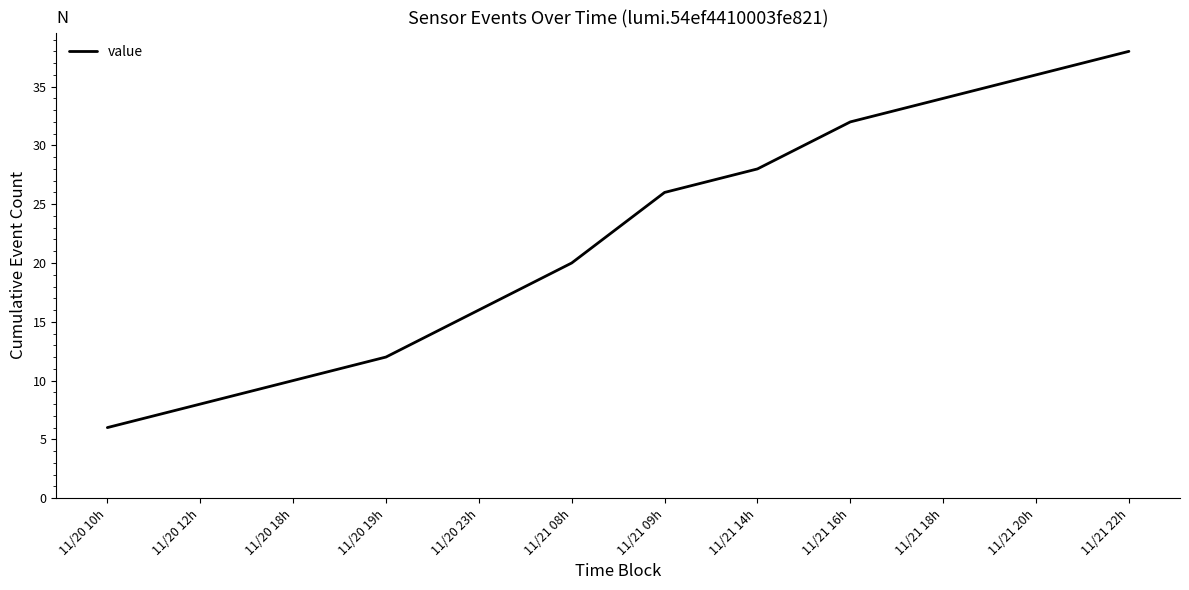

What is the difference between the second highest and second lowest values?

28